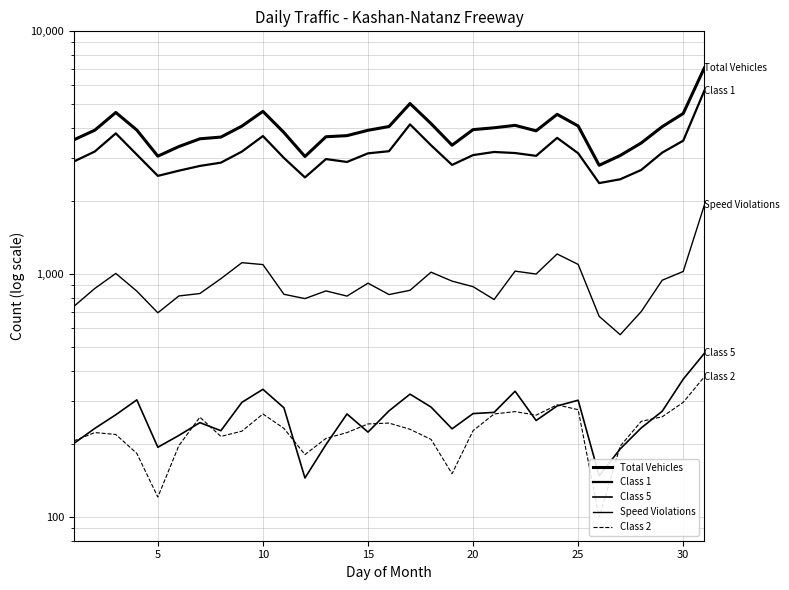

How many interior local peaks does the Class 1 series have?

6